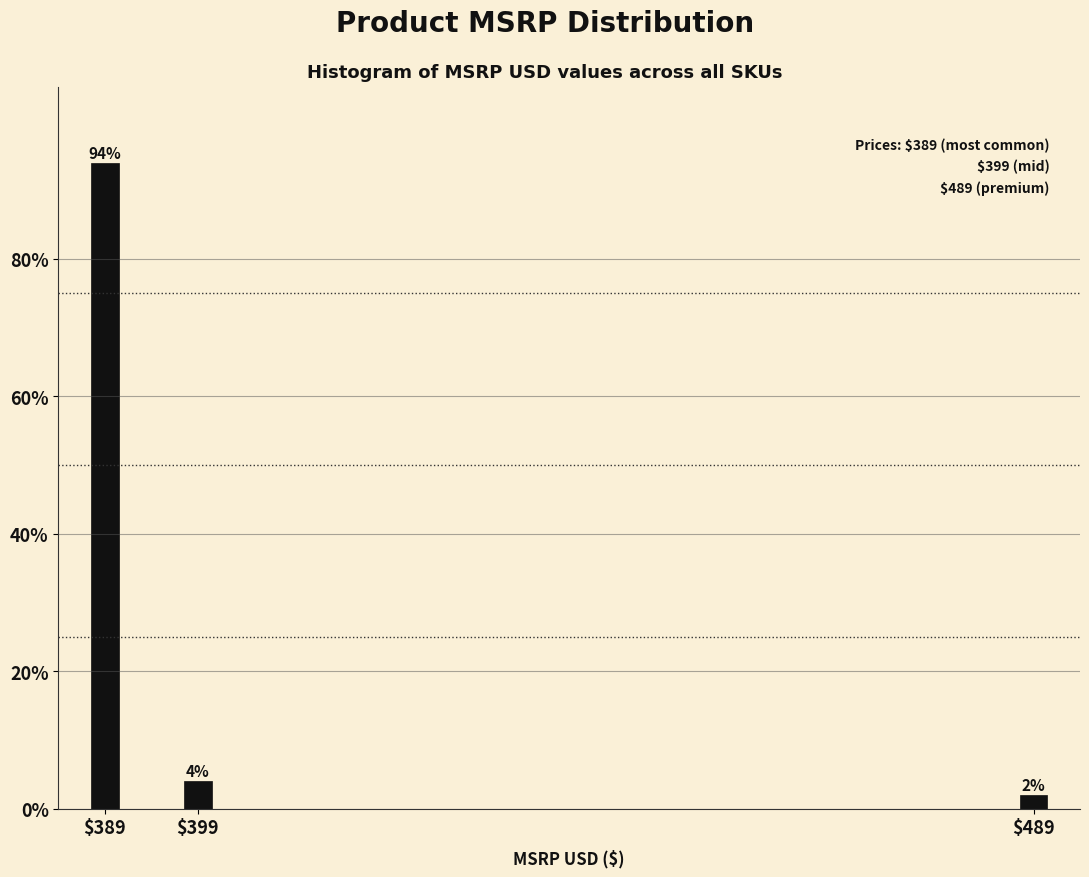

Reading left to right, extract all data points from this chart.

94	4	2